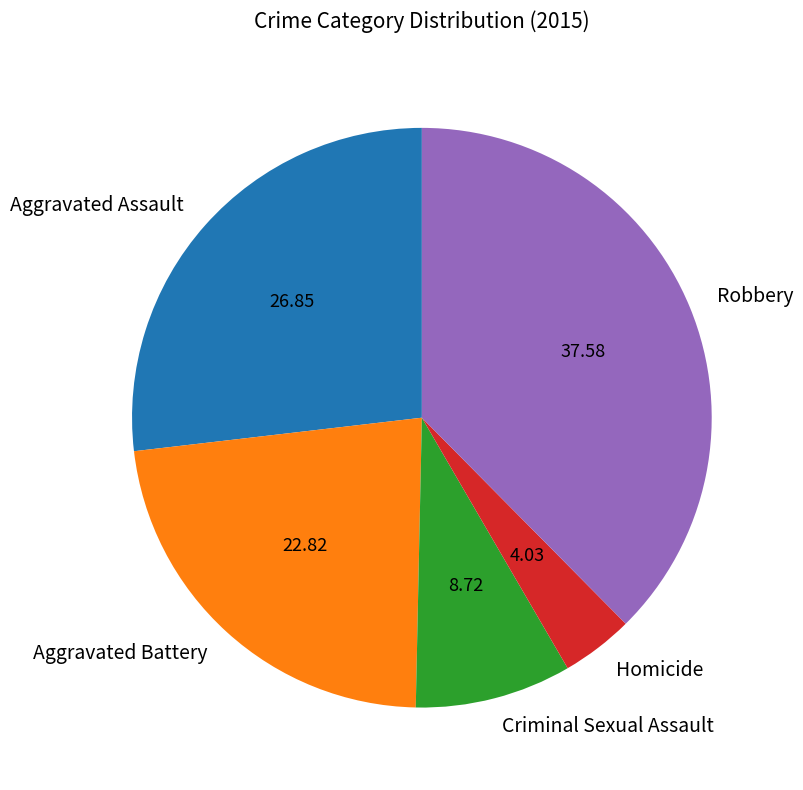

How many segments does this pie chart have?

5